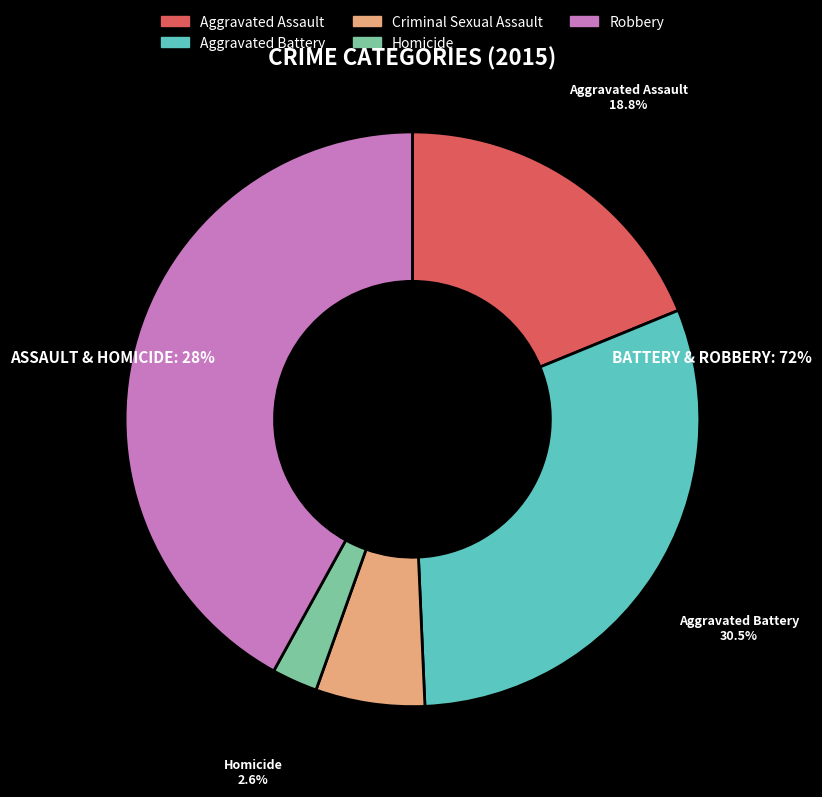

Is the sum of Aggravated Battery and Homicide greater than half?

No